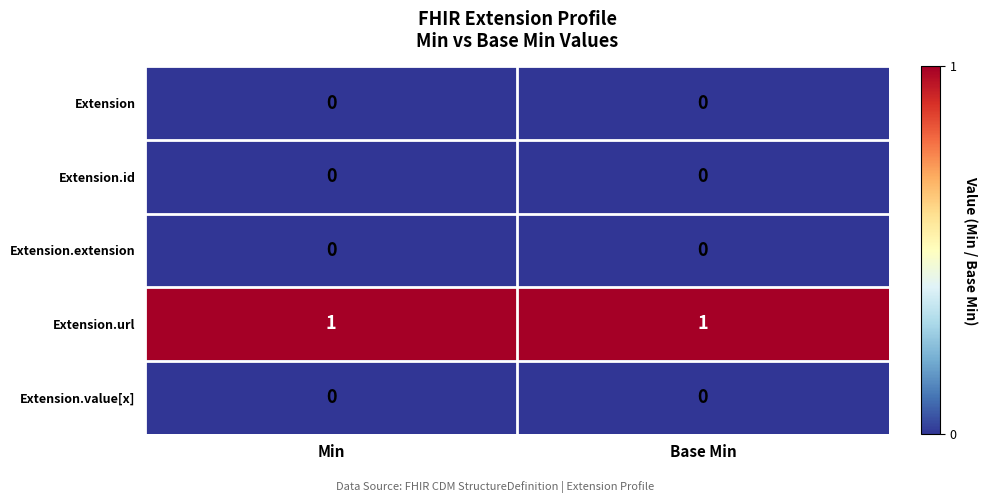

What is the total value across all series at Min?

1